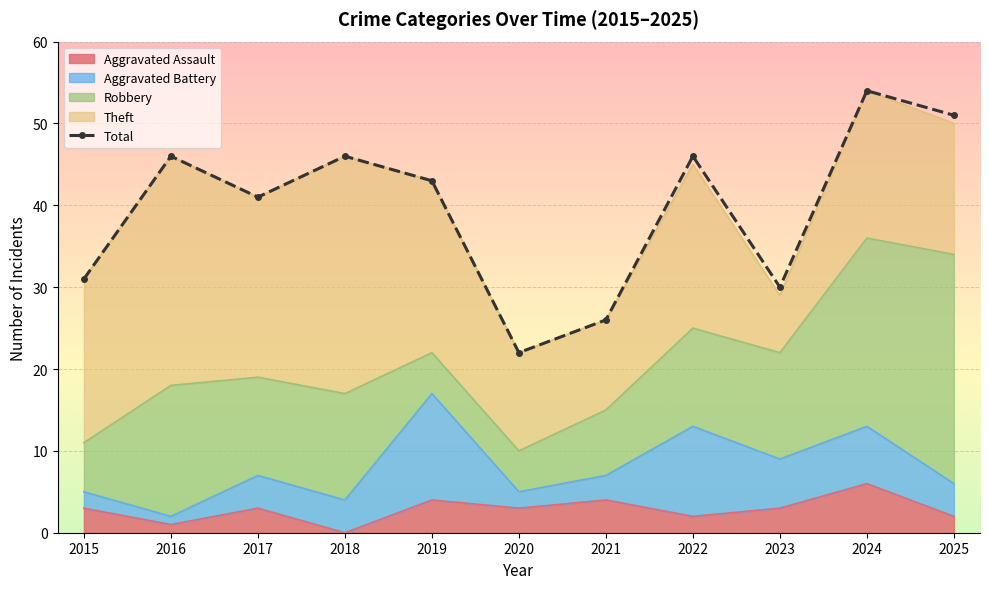

What is the approximate value at 2023, to the nearest 10?

30